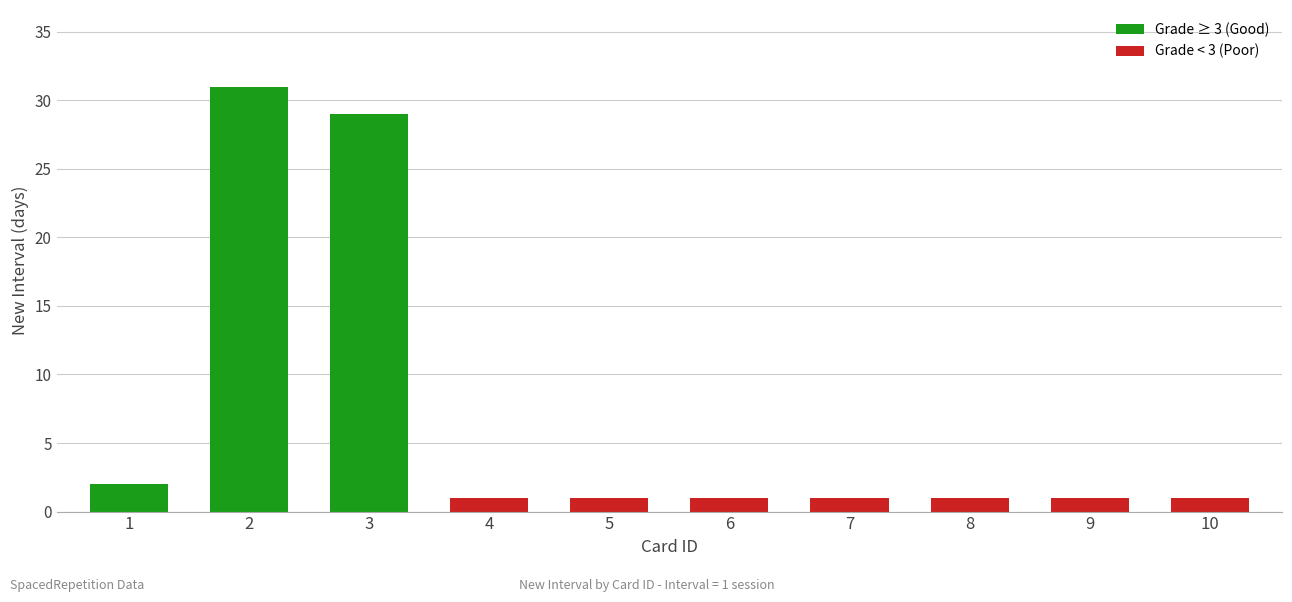

How many data points does each series have?

10